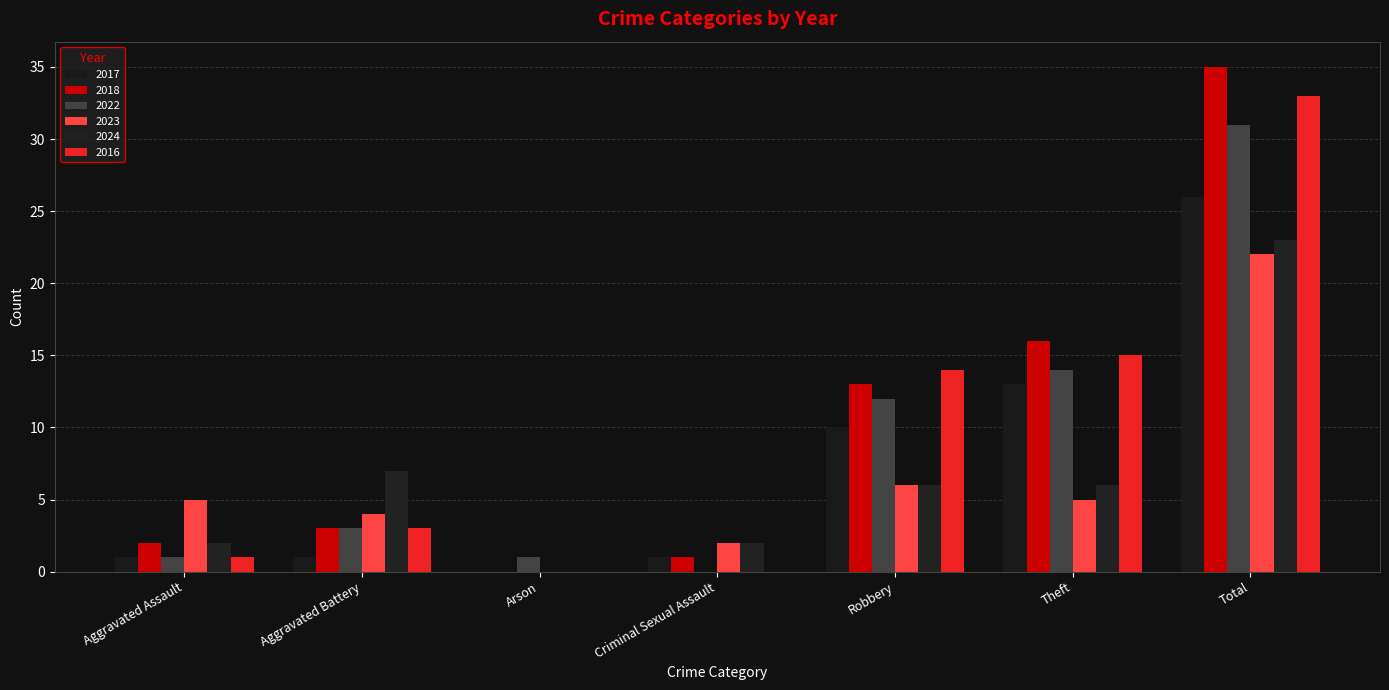

Is it true that 2022 equals 3 at Aggravated Battery?

True